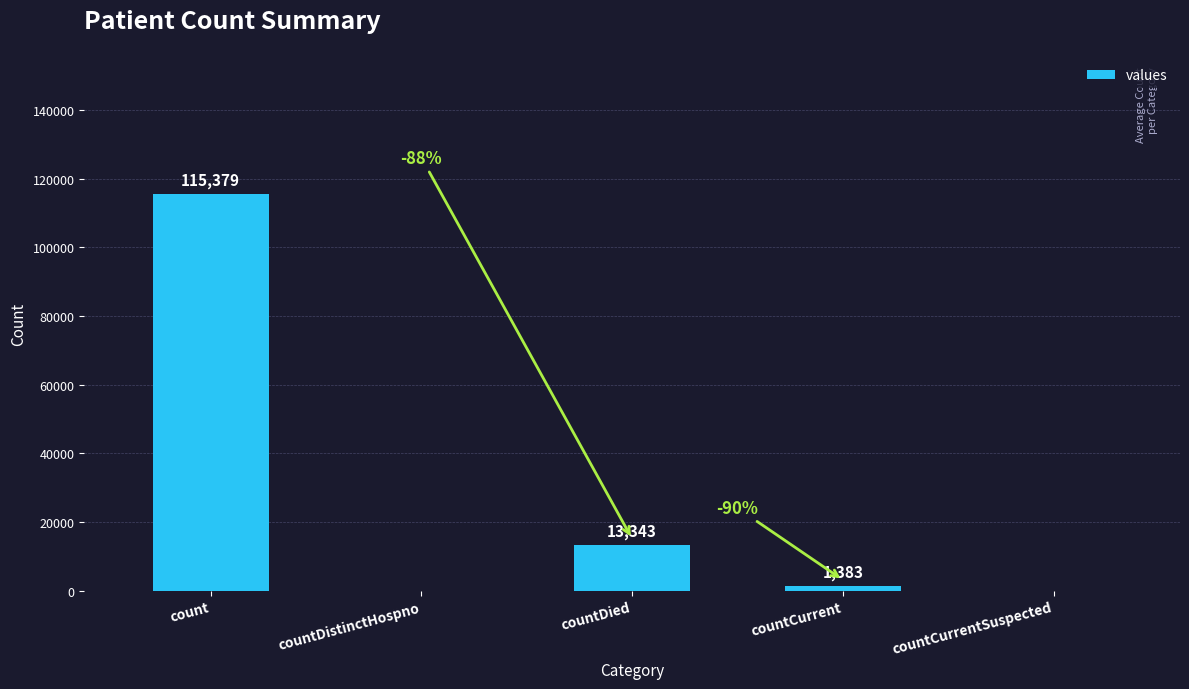

Between countDistinctHospno and countDied, which is larger?

countDied